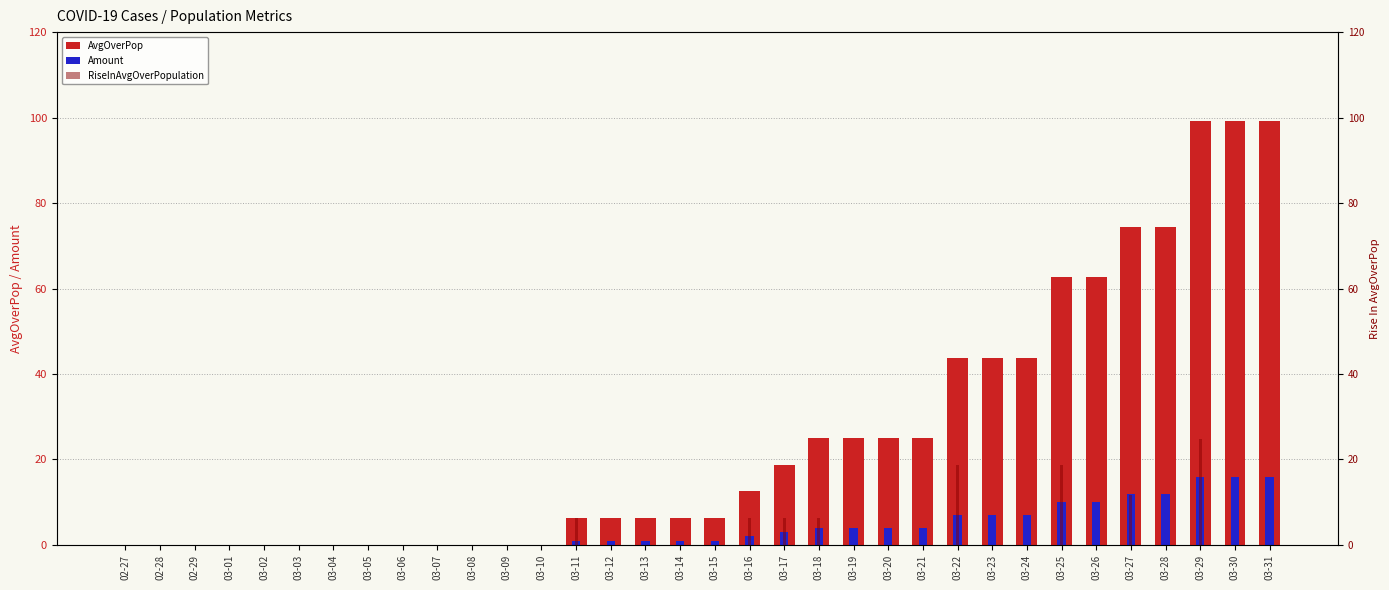

What is the sum of all Amount values?

139.0